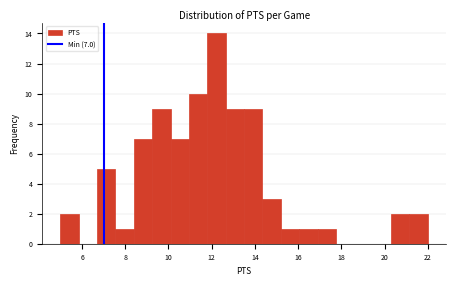

Which range on the x-axis has the tallest bar?

11.80 to 12.65